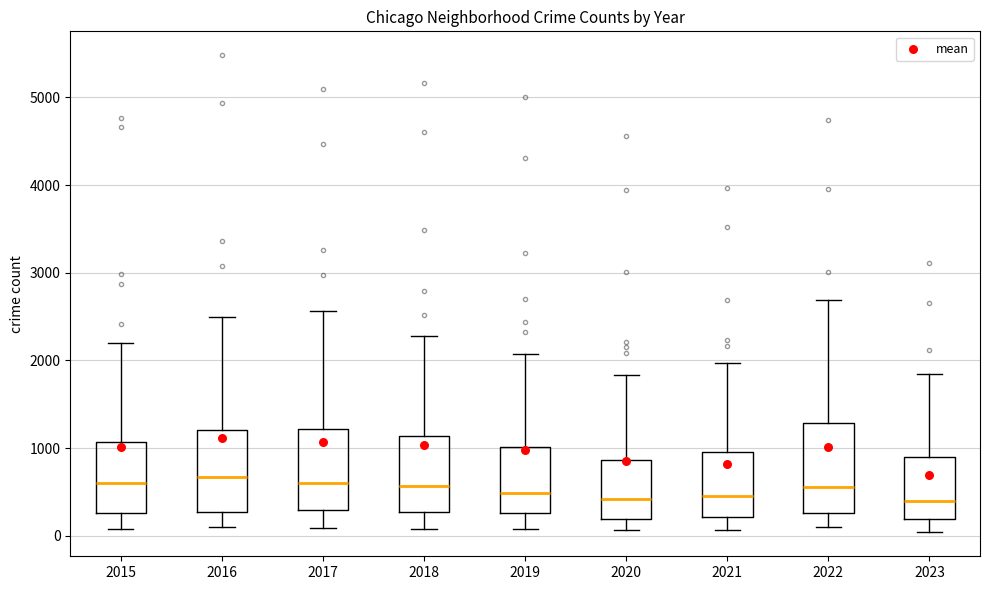

Reading left to right, read every box against the y-axis: the position of its median line, the range the box covers, and the ends of its whiskers. The values are not printed on the chart, so give them approximately, as read against the axis.

2015: median 600, box 300 to 1100, whiskers 100 to 2200
2016: median 700, box 300 to 1200, whiskers 100 to 2500
2017: median 600, box 300 to 1200, whiskers 100 to 2600
2018: median 600, box 300 to 1100, whiskers 100 to 2300
2019: median 500, box 300 to 1000, whiskers 100 to 2100
2020: median 400, box 200 to 900, whiskers 100 to 1800
2021: median 500, box 200 to 900, whiskers 100 to 2000
2022: median 600, box 300 to 1300, whiskers 100 to 2700
2023: median 400, box 200 to 900, whiskers 0 to 1800